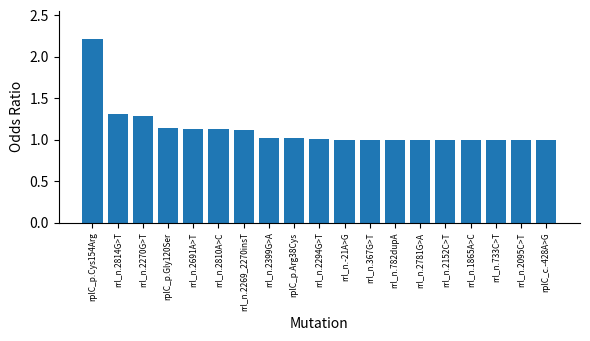

The value at rplC_c.-428A>G is 1.5. True or false?

False